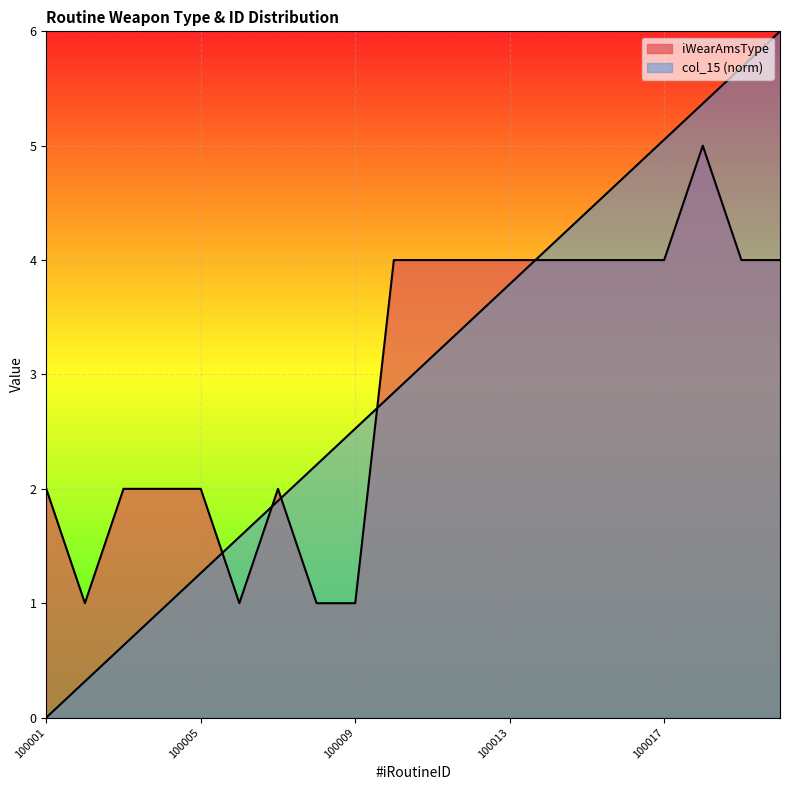

What is the sum of the col_15 values at 100004 and 100012?

4.4